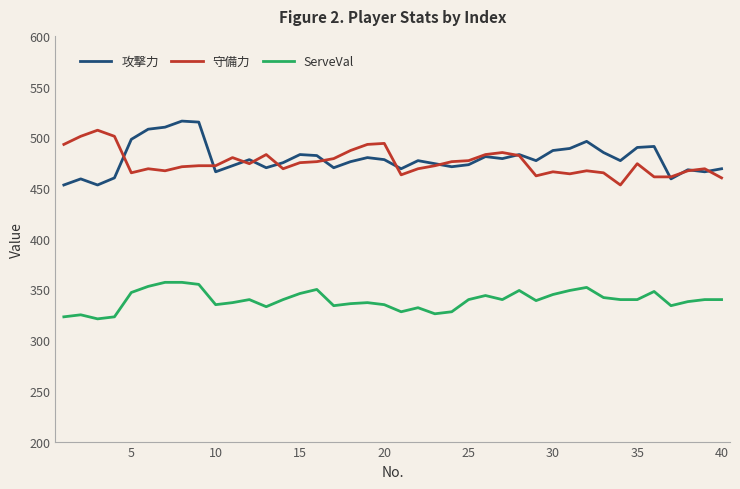

Which series has the widest spread of values?

攻撃力